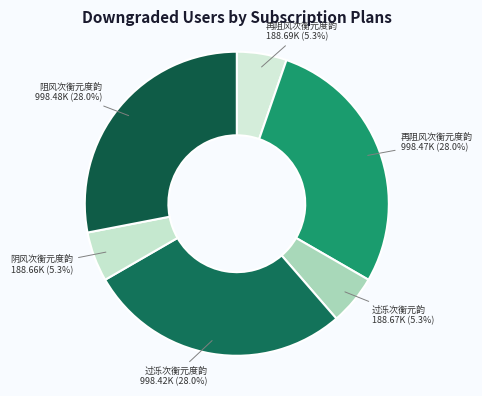

Count the number of slices in the pie.

6